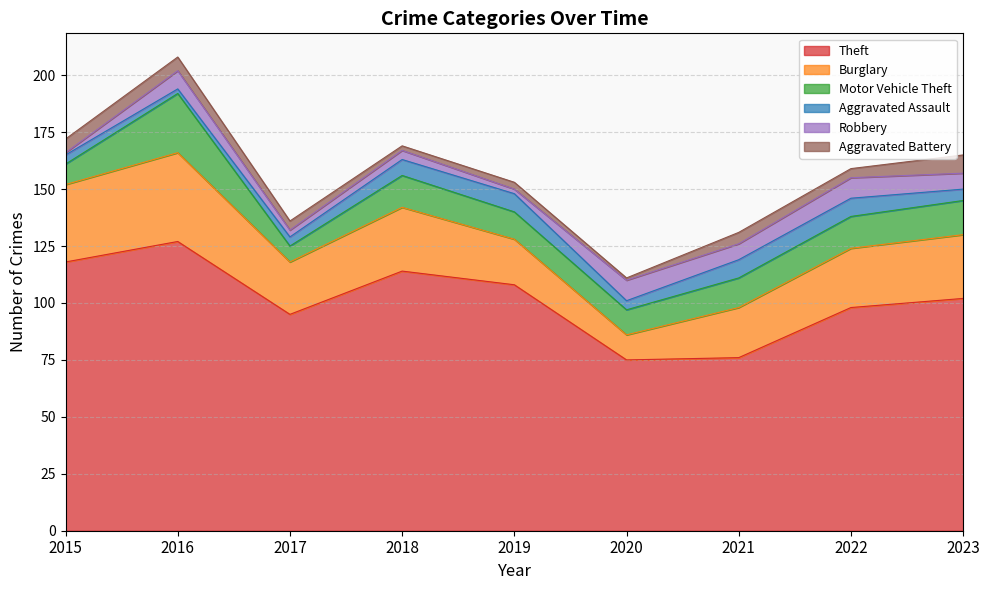

Which series changed the most between 2016 and 2021?

Theft